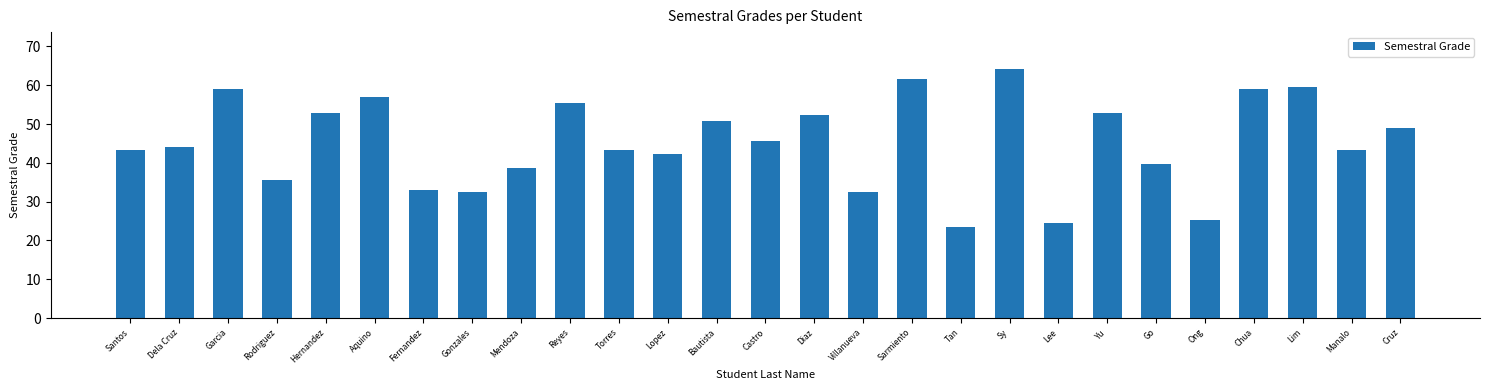

What is the smallest value displayed?

23.5